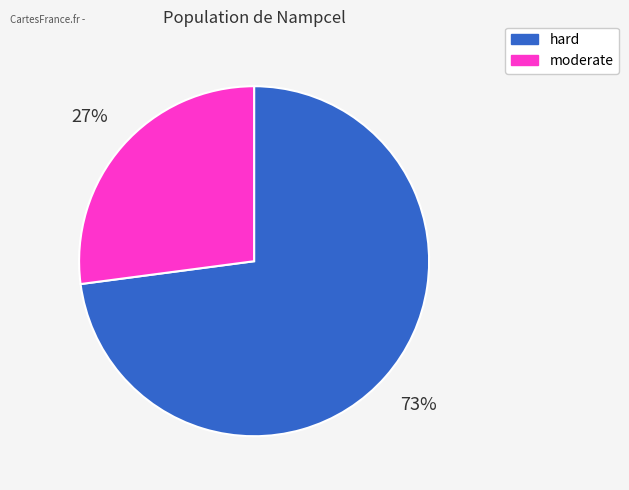

Which category accounts for the majority?

hard